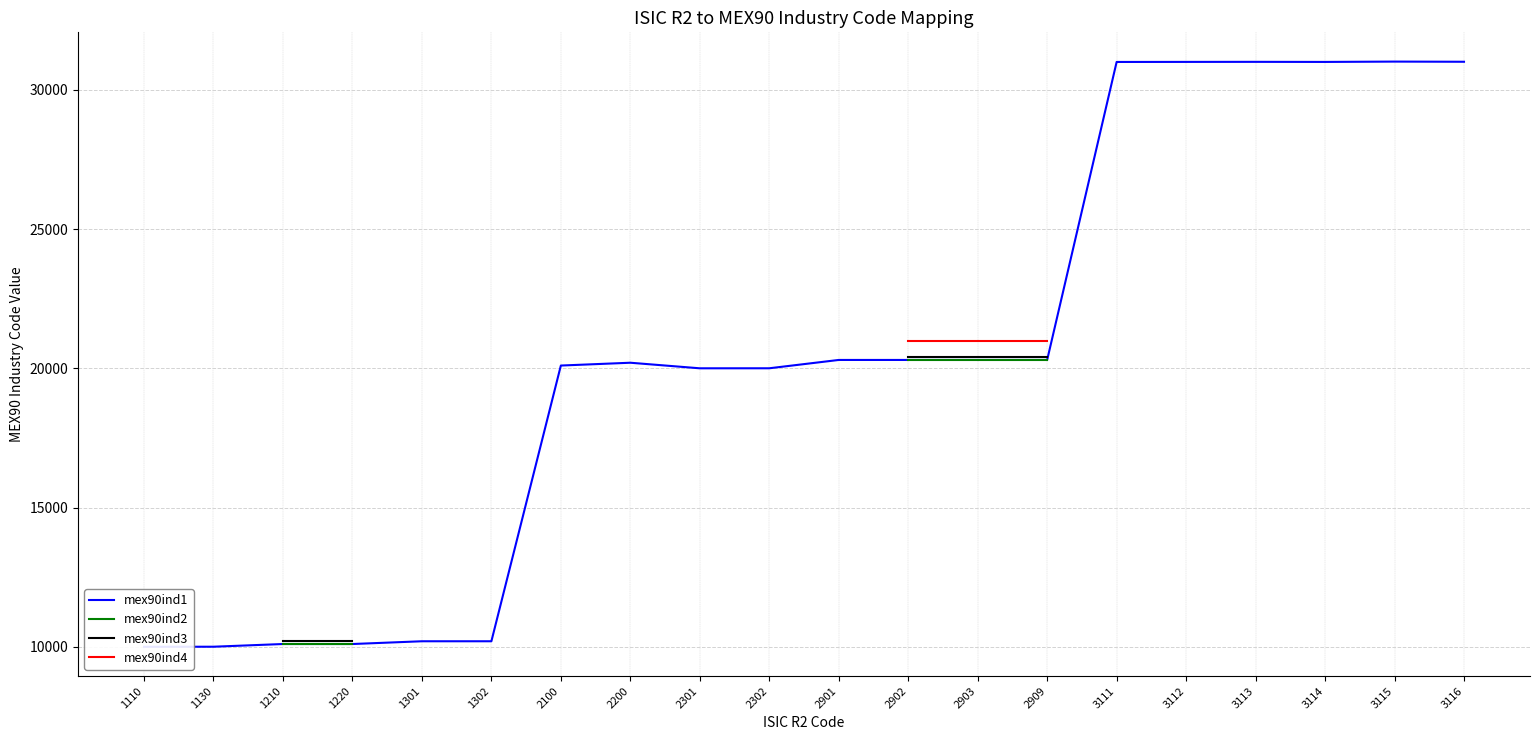

True or false: mex90ind4 has more than 1 points higher than both neighbors.

False